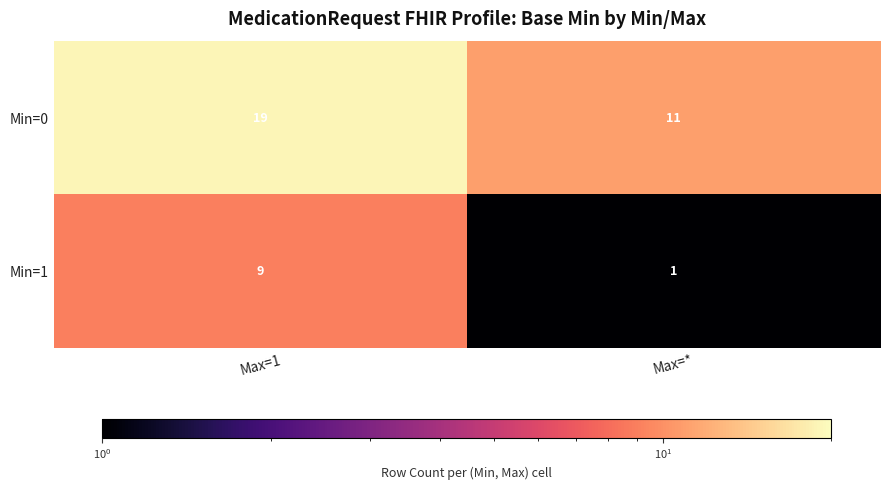

True or false: Min=0 has a value of 19 at Max=1.

True